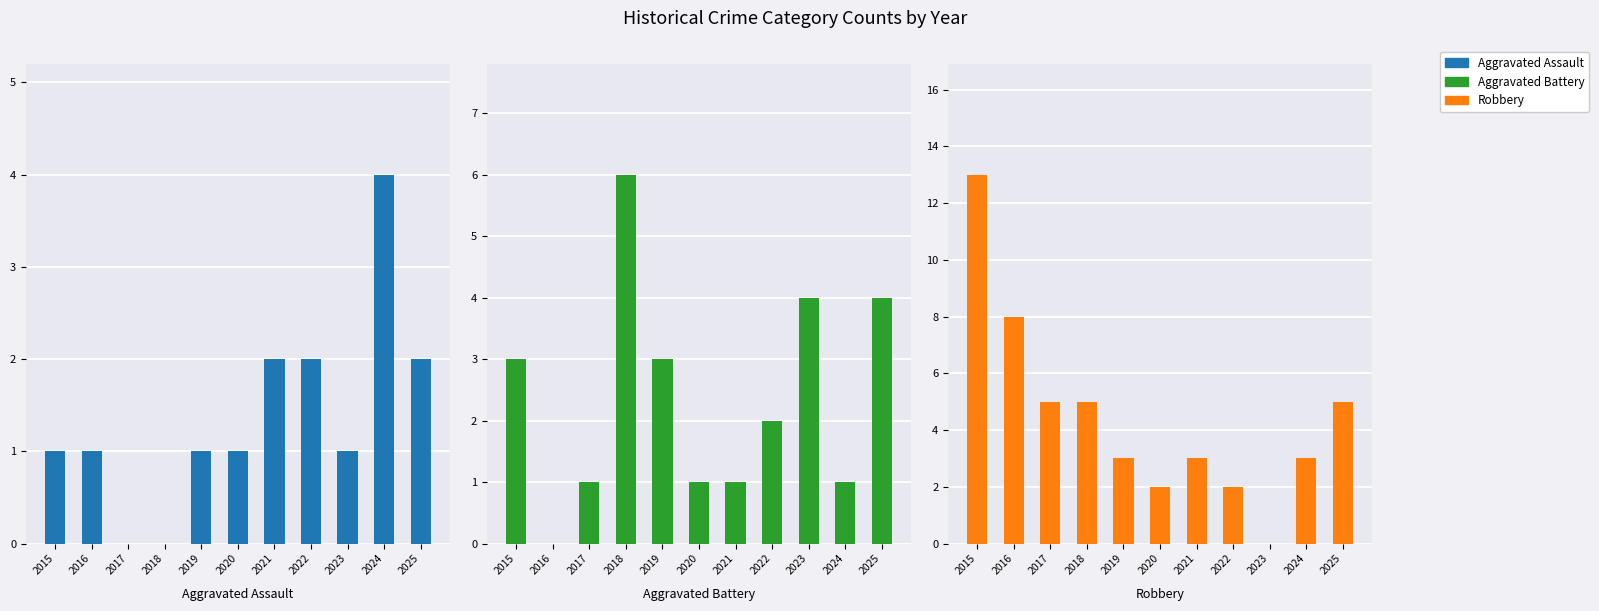

What is the difference between the highest and lowest values at 2019?

2